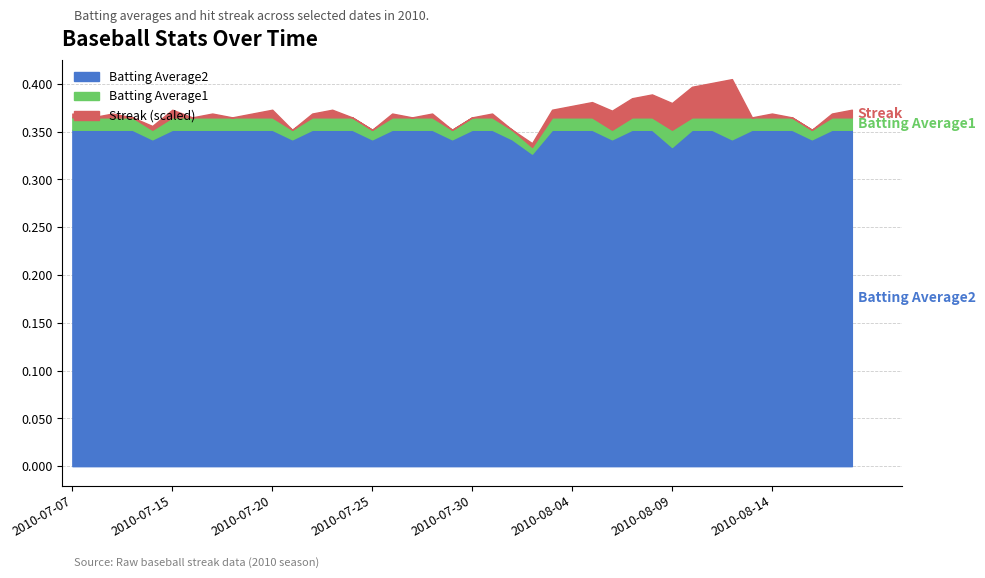

In Batting Average2, how many points are lower than both neighbors (excluding endpoints)?

9